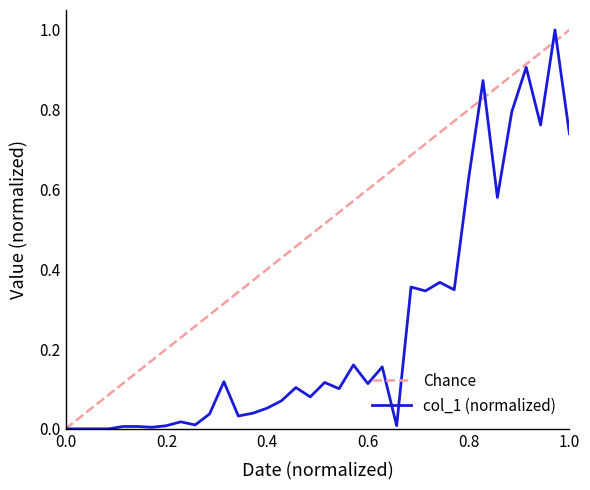

Rank the series by their average value, from lowest to highest.

col_1 (normalized), Chance